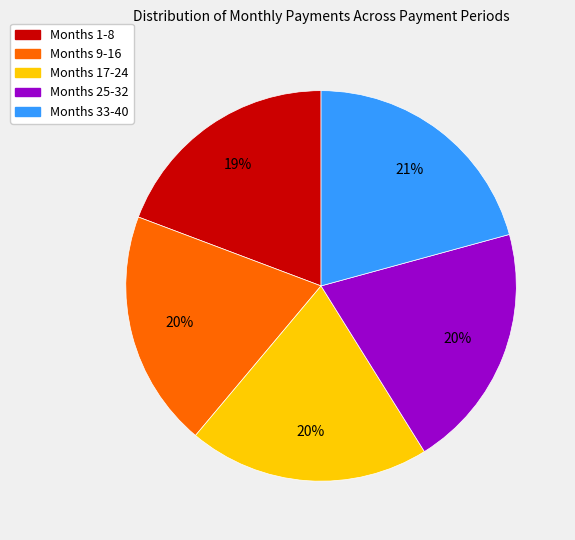

Does any single category account for the majority?

No